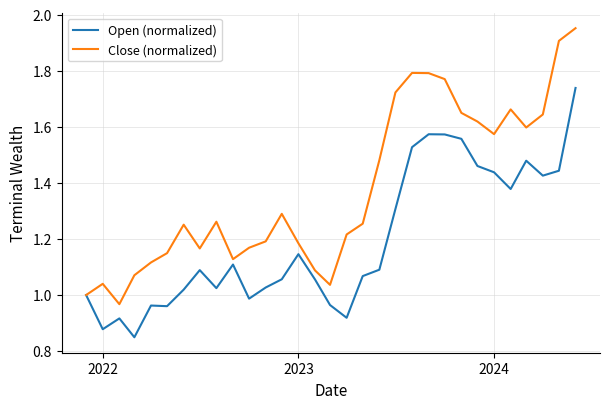

List the series in order of their peak value, lowest first.

Open (normalized), Close (normalized)